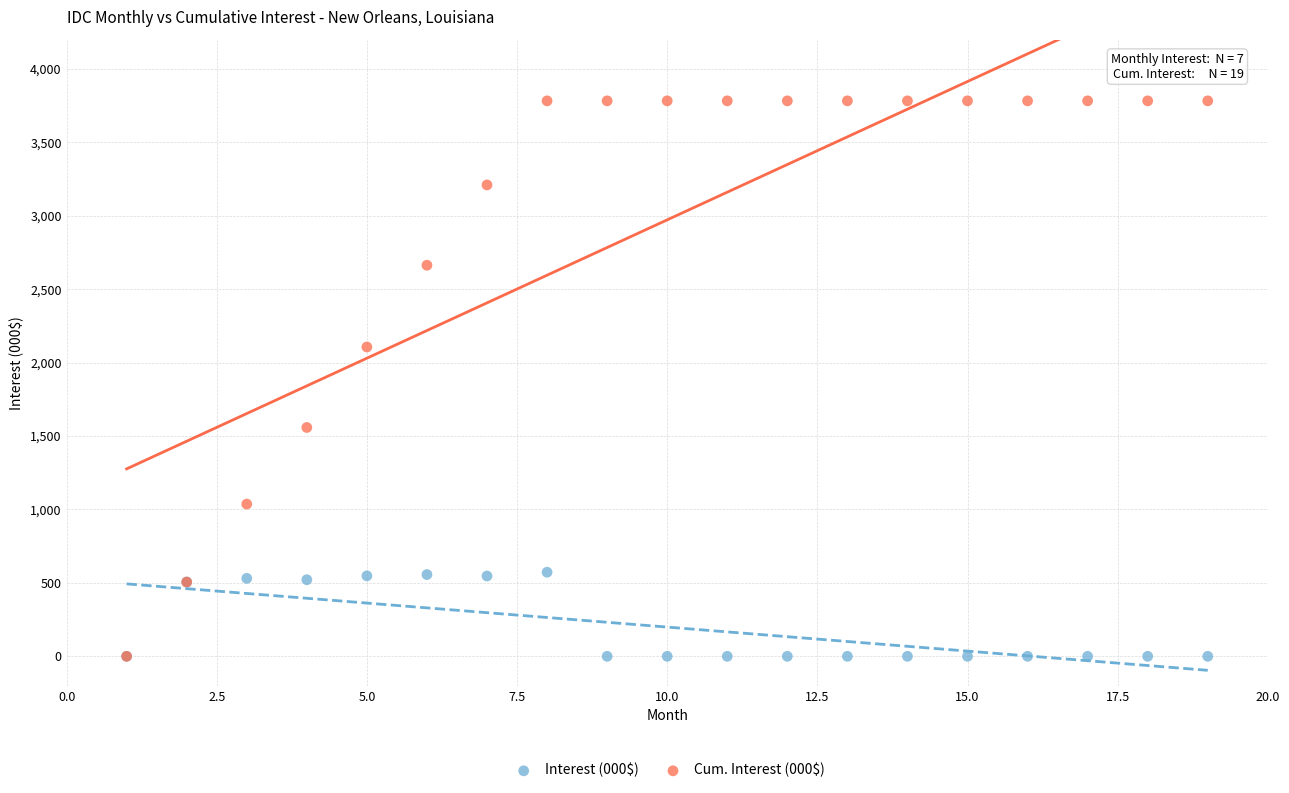

Which series has the widest spread of Y values?

Cum. Interest (000$)